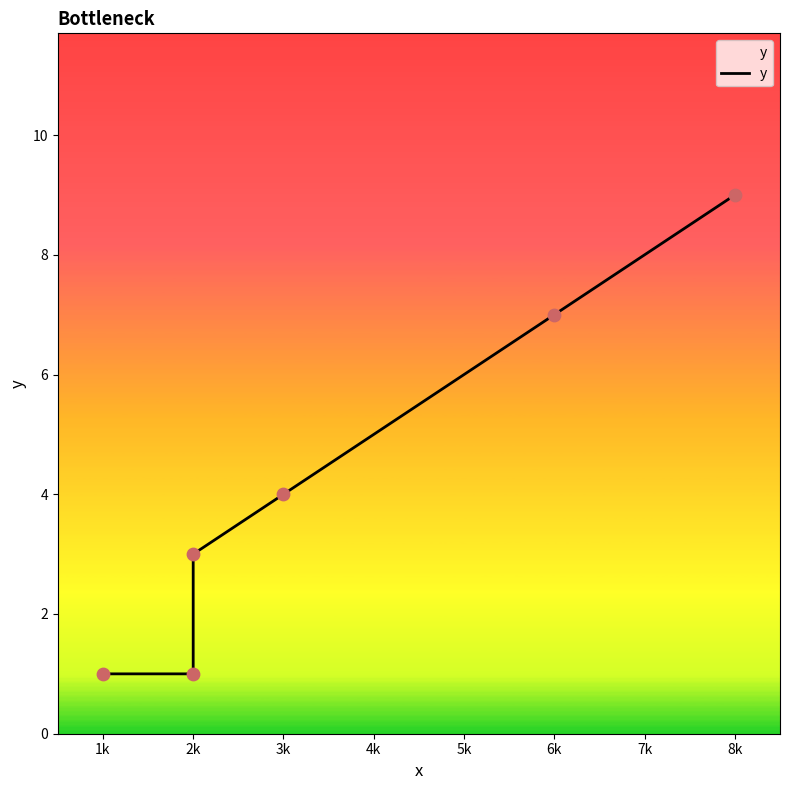

Between 3k and 1k, which is larger?

3k